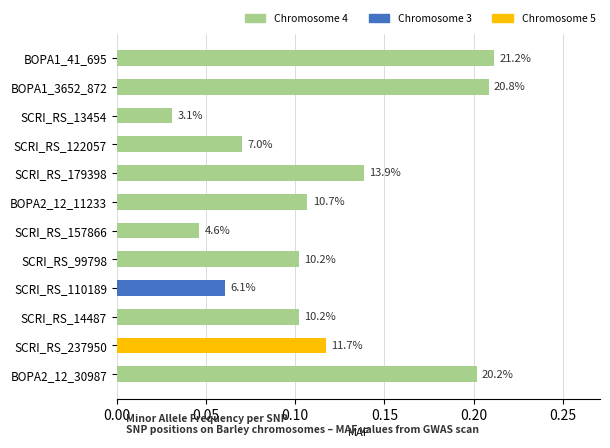

Does the chart contain any negative values?

No